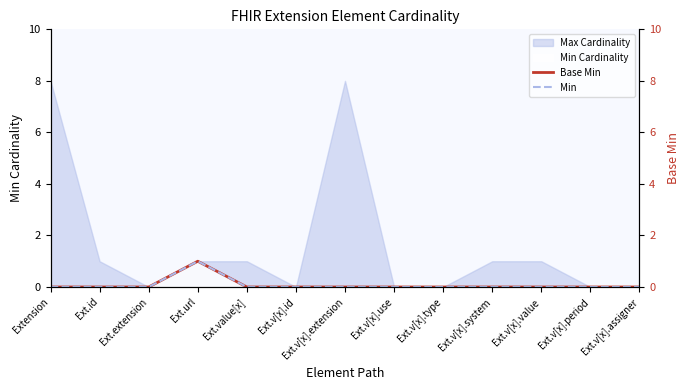

Reading left to right, transcribe all the data shown in this chart.

Base Min: 0	0	0	1	0	0	0	0	0	0	0	0	0
Min: 0	0	0	1	0	0	0	0	0	0	0	0	0